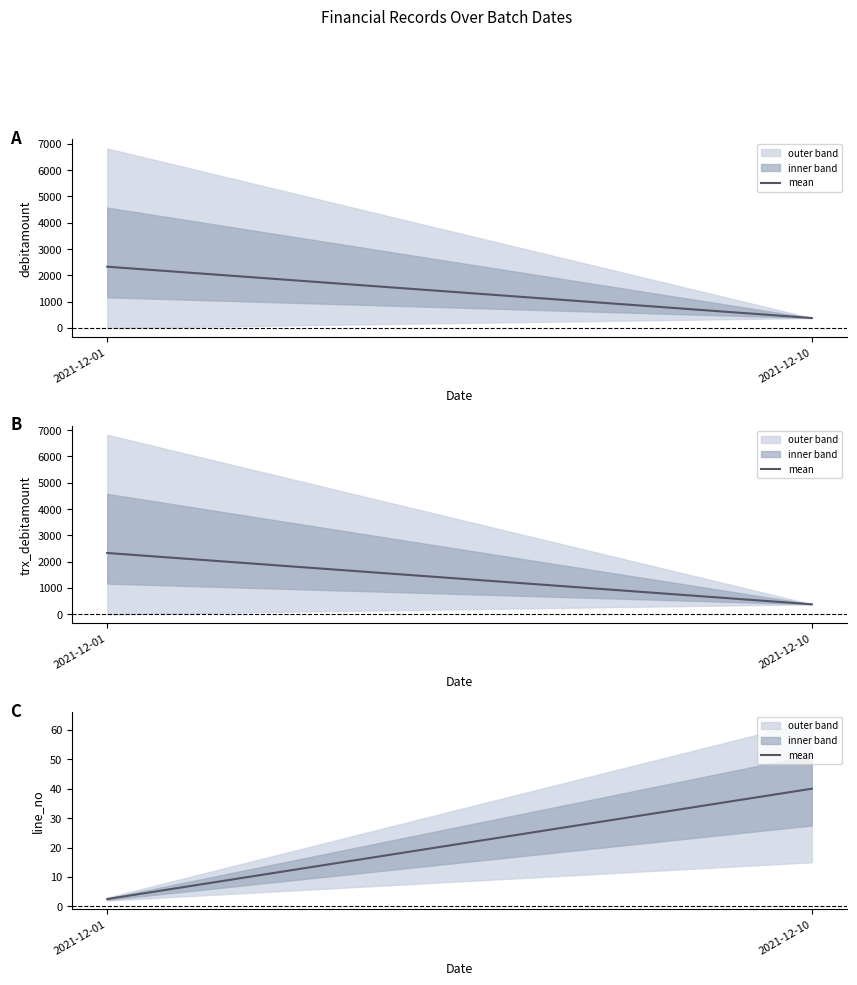

List the labels in order of value, largest first.

2021-12-10, 2021-12-01